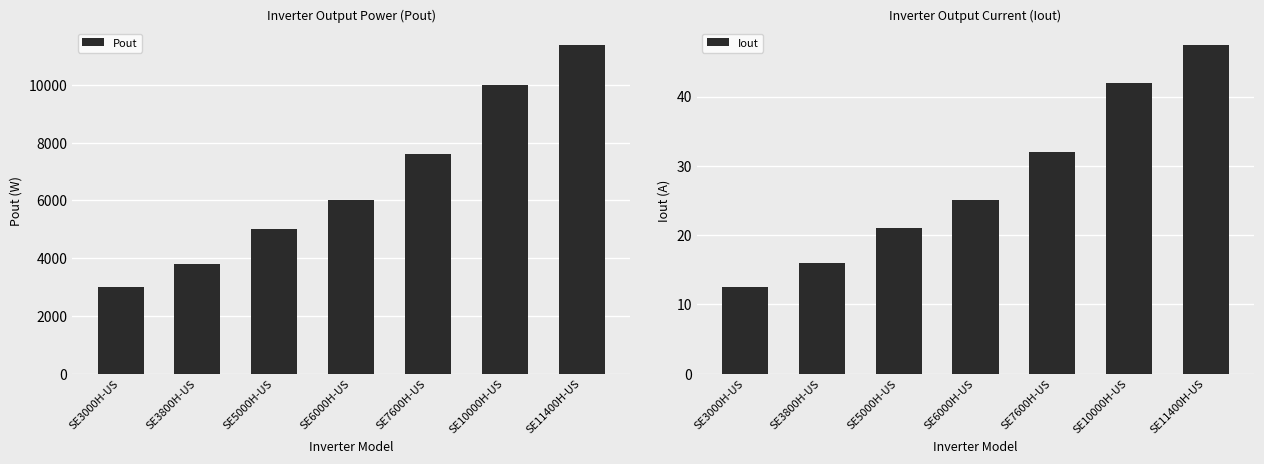

List the labels in order of Pout value, largest first.

SE11400H-US, SE10000H-US, SE7600H-US, SE6000H-US, SE5000H-US, SE3800H-US, SE3000H-US